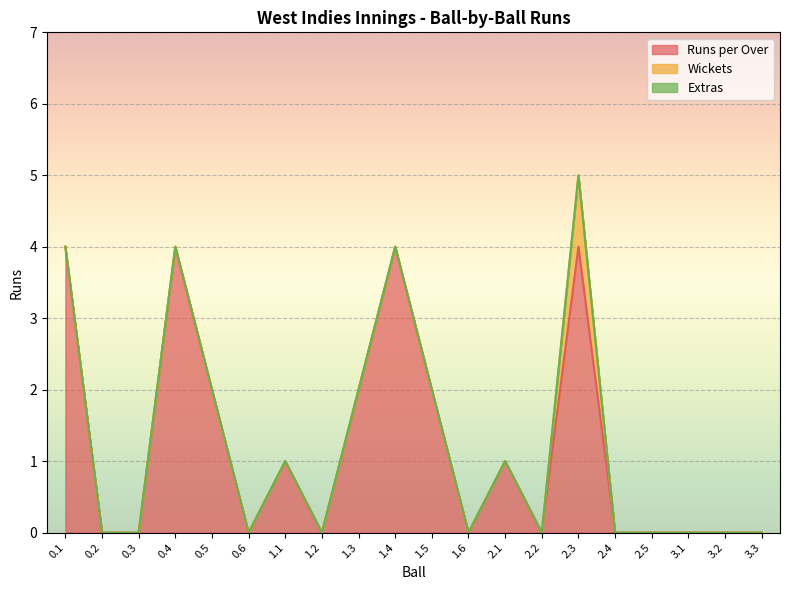

Rank the categories by Runs per Over value from lowest to highest.

0.2, 0.3, 0.6, 1.2, 1.6, 2.2, 2.4, 2.5, 3.1, 3.2, 3.3, 1.1, 2.1, 0.5, 1.3, 1.5, 0.1, 0.4, 1.4, 2.3